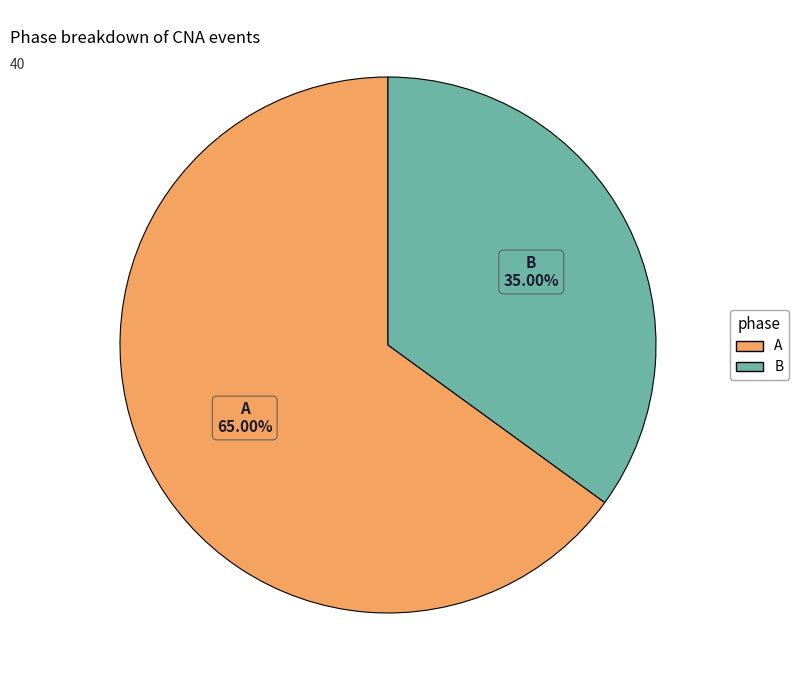

To the nearest percent, what is the combined percentage of B and A?

100%